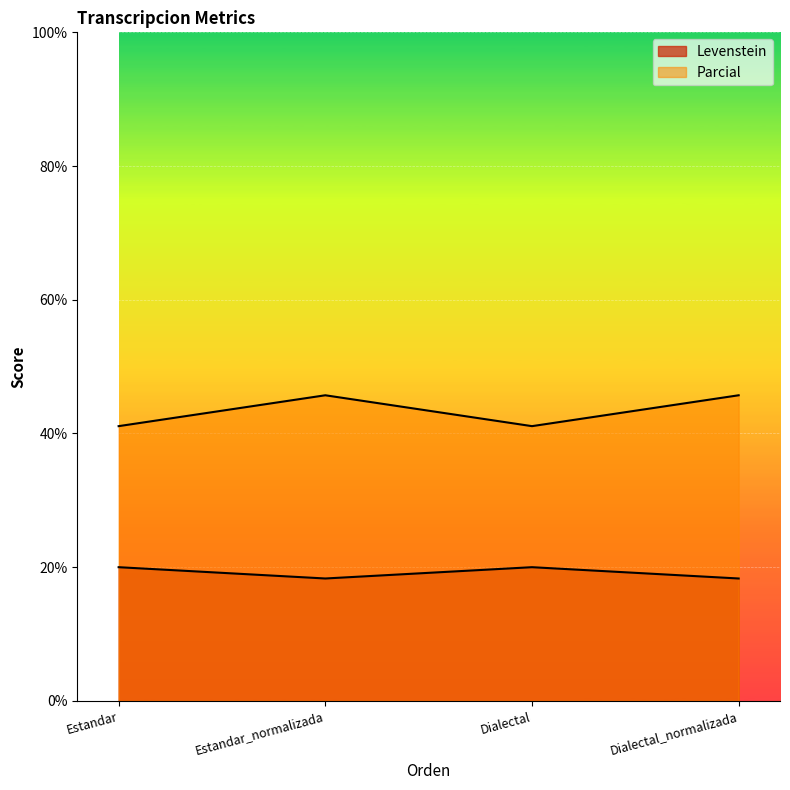

Where does the Levenstein series first go above 45?

Estandar_normalizada